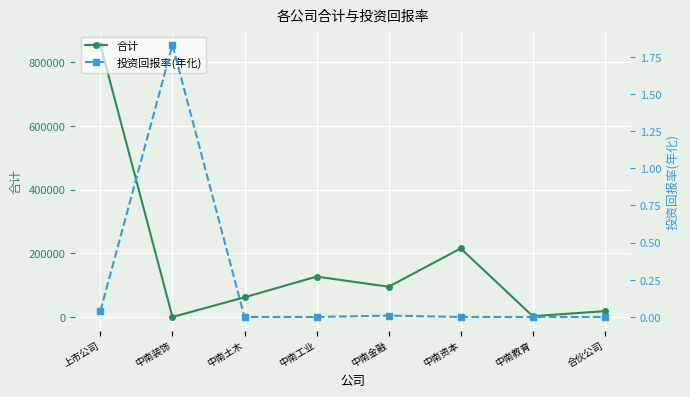

Which series has the largest total across all categories?

合计